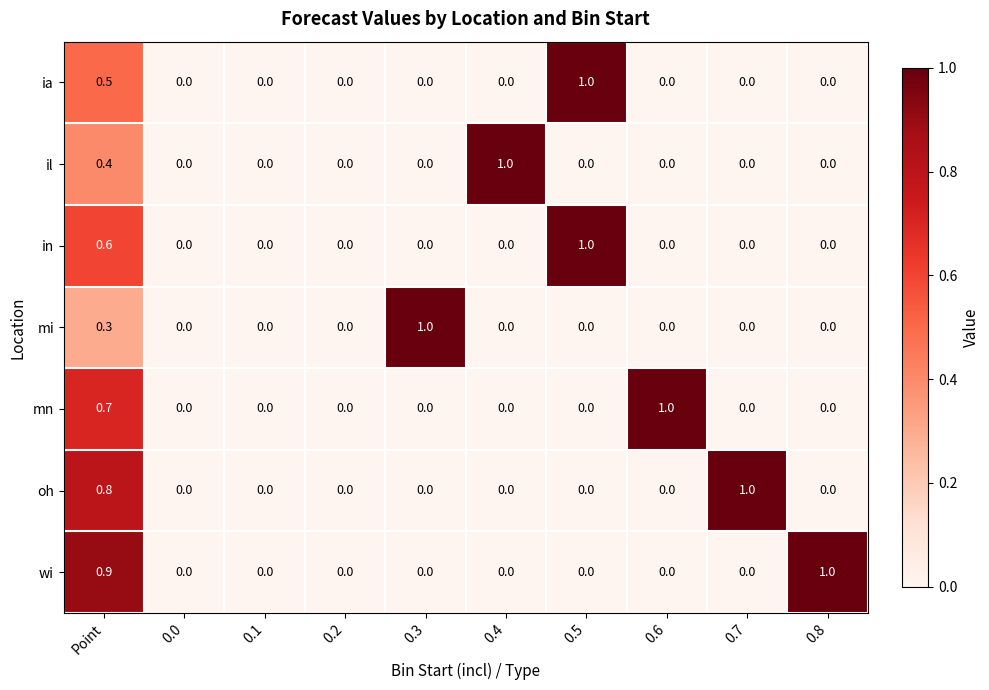

What is the difference between the highest and lowest values at 0.7?

1.0